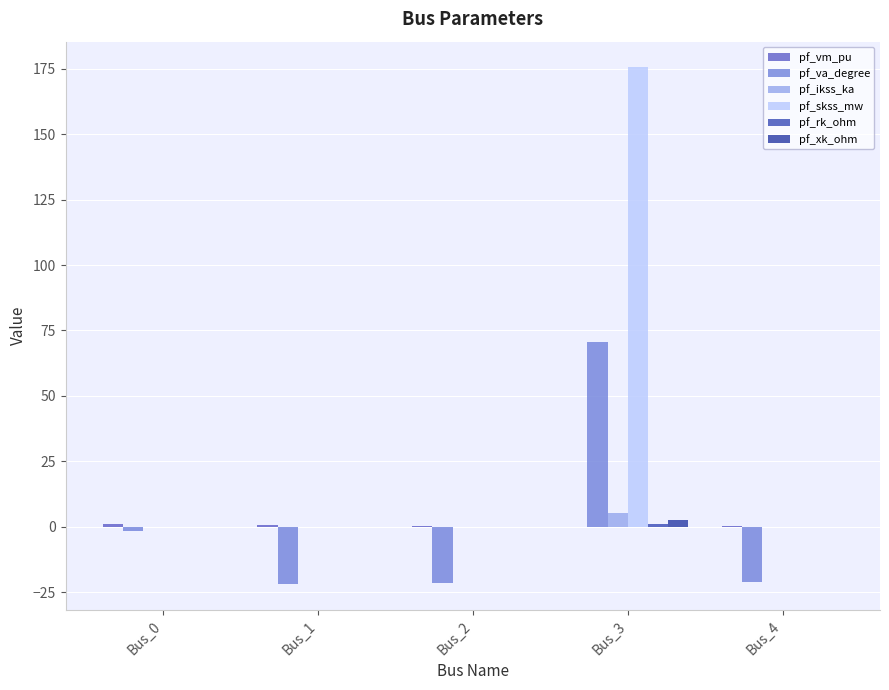

Reading right to left, what are all the values shown in this chart?

pf_vm_pu: Bus_4=0.3	Bus_3=0.0	Bus_2=0.3	Bus_1=0.5	Bus_0=1.0
pf_va_degree: Bus_4=-21.3	Bus_3=70.8	Bus_2=-21.7	Bus_1=-21.9	Bus_0=-1.7
pf_ikss_ka: Bus_4=0.0	Bus_3=5.1	Bus_2=0.0	Bus_1=0.0	Bus_0=0.0
pf_skss_mw: Bus_4=0.0	Bus_3=175.5	Bus_2=0.0	Bus_1=0.0	Bus_0=0.0
pf_rk_ohm: Bus_4=0.0	Bus_3=0.9	Bus_2=0.0	Bus_1=0.0	Bus_0=0.0
pf_xk_ohm: Bus_4=0.0	Bus_3=2.5	Bus_2=0.0	Bus_1=0.0	Bus_0=0.0